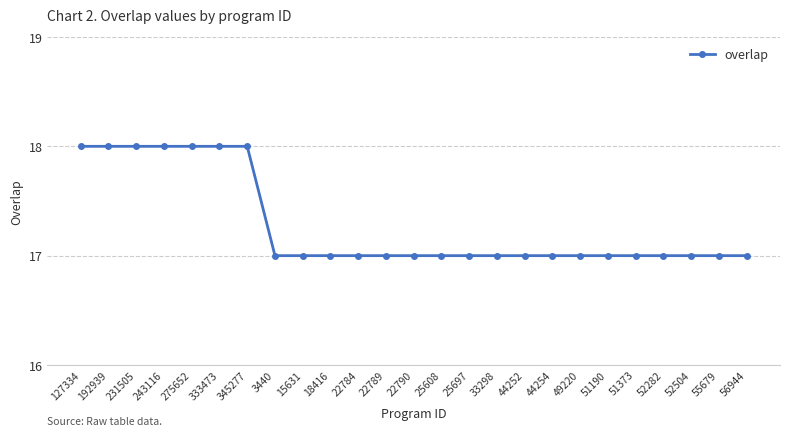

What is the smallest value displayed?

17